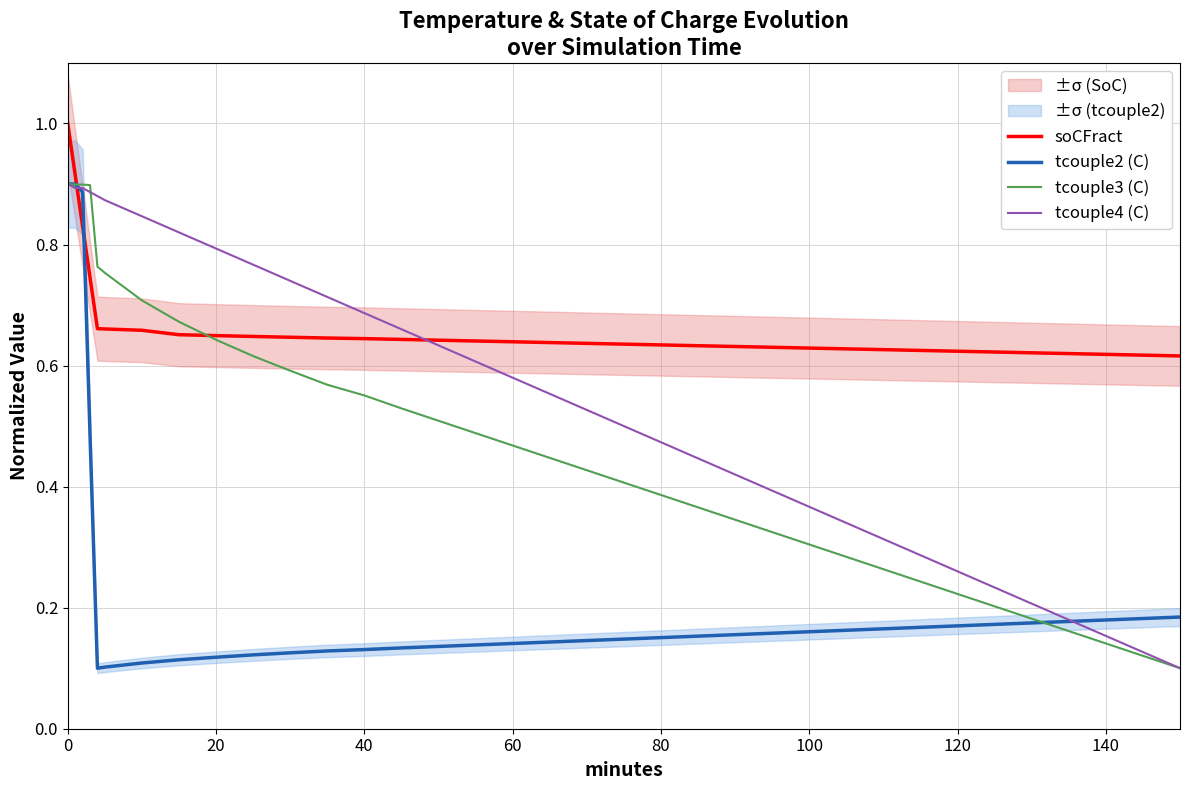

What is the maximum value for soCFract?

1.0